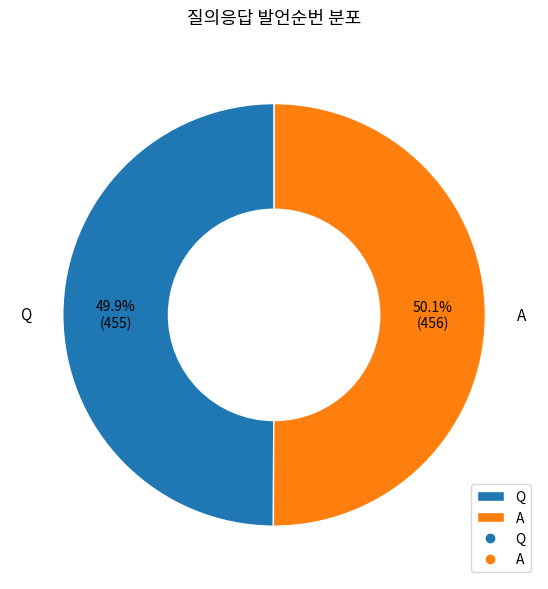

To the nearest percent, what percentage of the pie is A?

50%